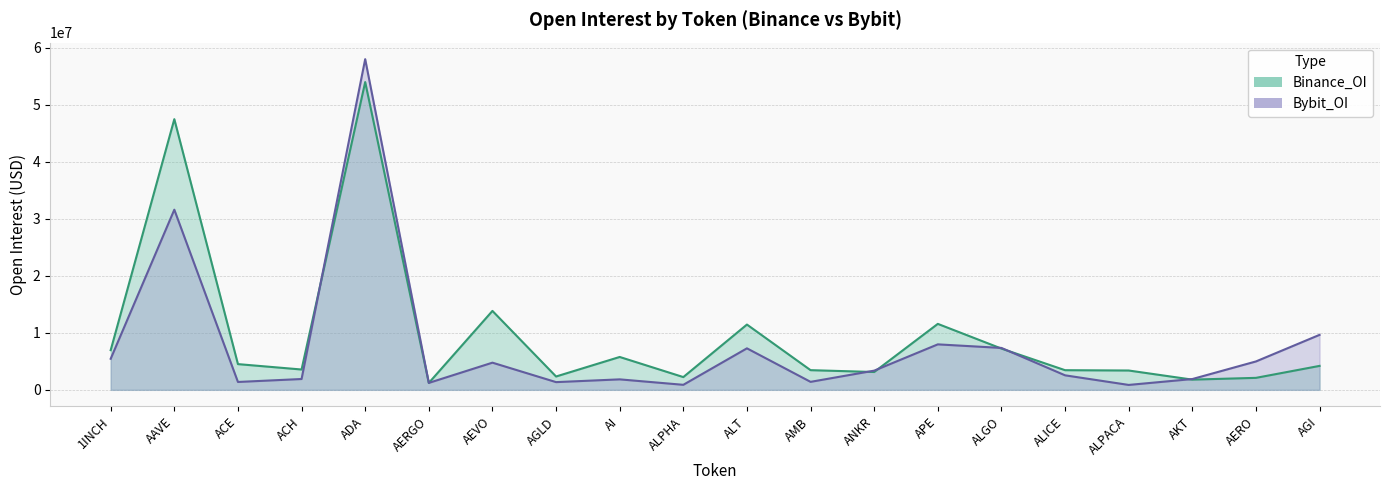

What is the lowest value of the Bybit_OI series?

858844